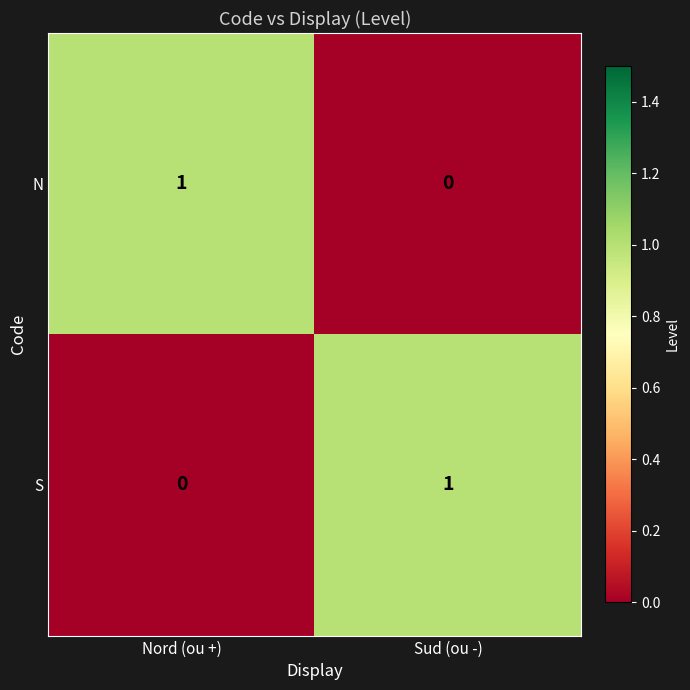

How many values in the S series are below 1?

1